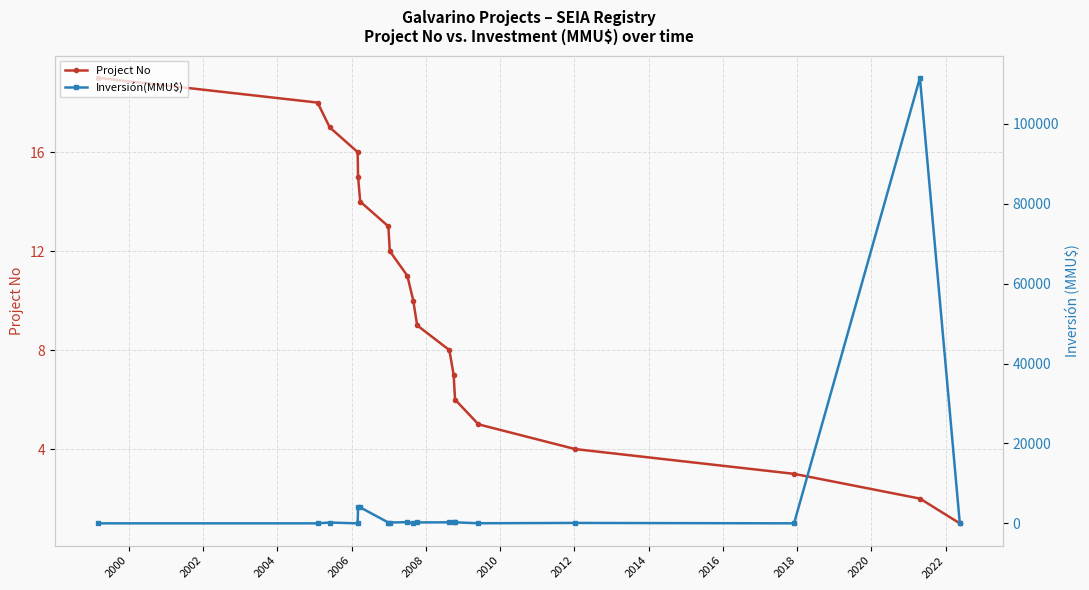

Reading right to left, extract all data points from this chart.

Project No: 1	2	3	4	5	6	7	8	9	10	11	12	13	14	15	16	17	18	19
Inversión(MMU$): 50	111488	1	100	22	250	250	250	234	10	300	200	200	4000	4000	0	200	0	0